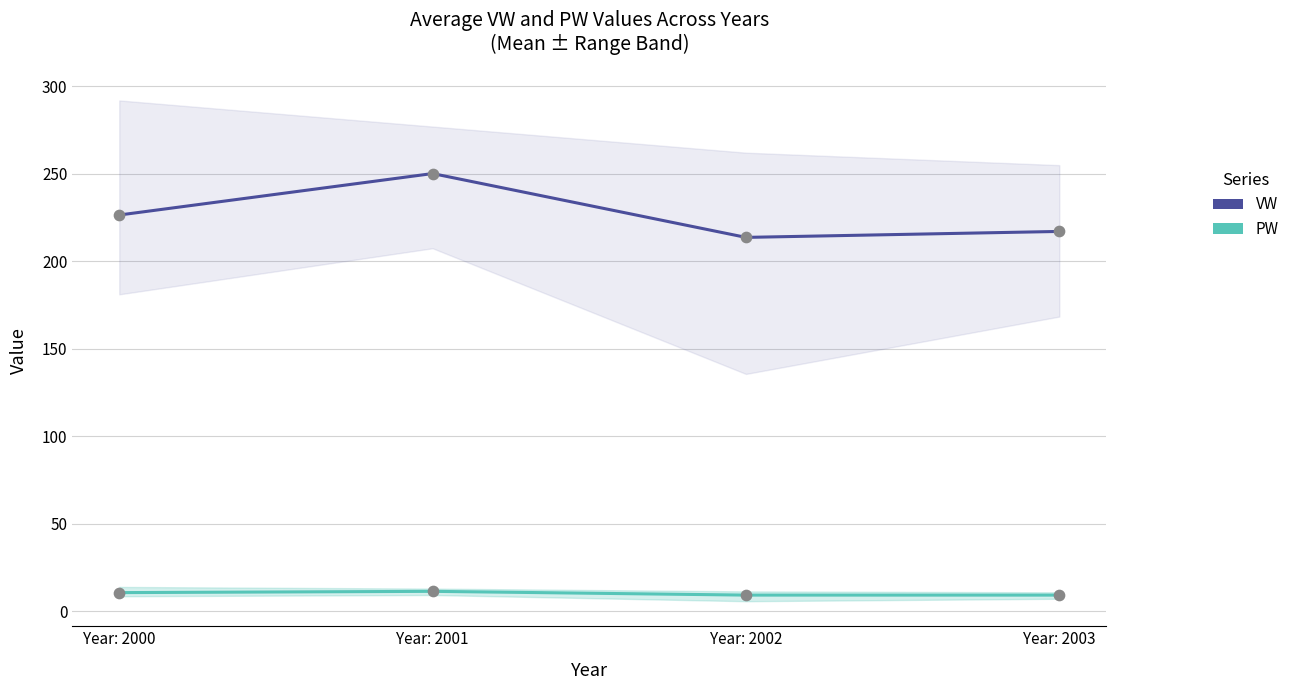

Which series reaches the maximum Y coordinate?

VW (avg per year)